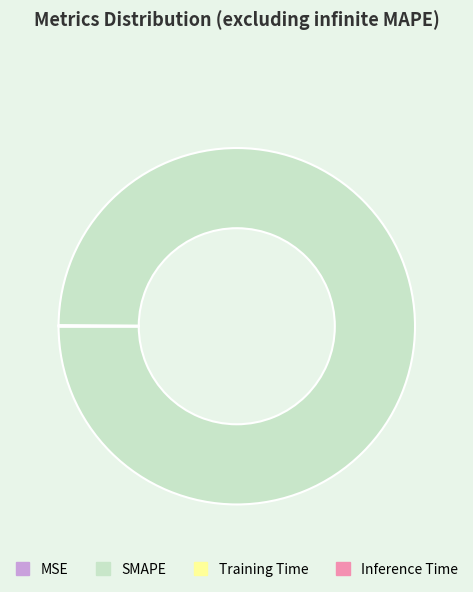

True or false: SMAPE accounts for 86% of the total.

False